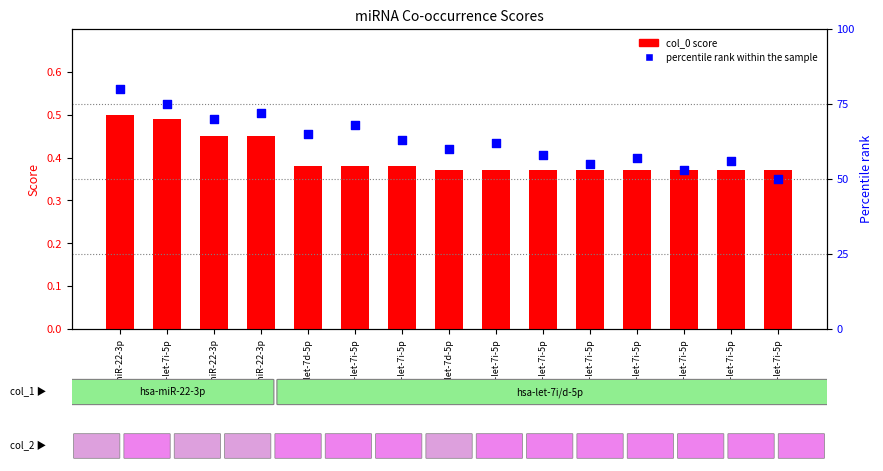

Which series contains the highest Y value?

percentile rank within the sample